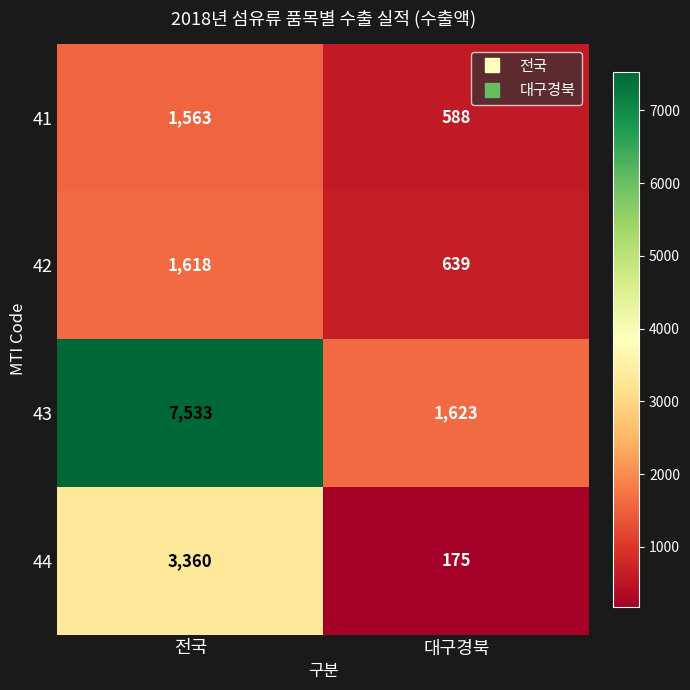

What is the average value of the 41 series?

1076